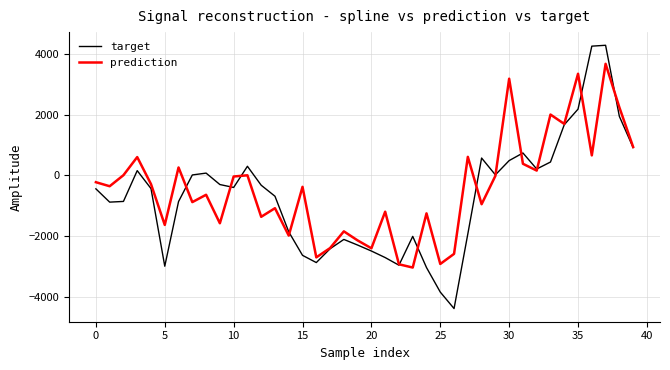

True or false: target has more than 1 points higher than both neighbors.

True